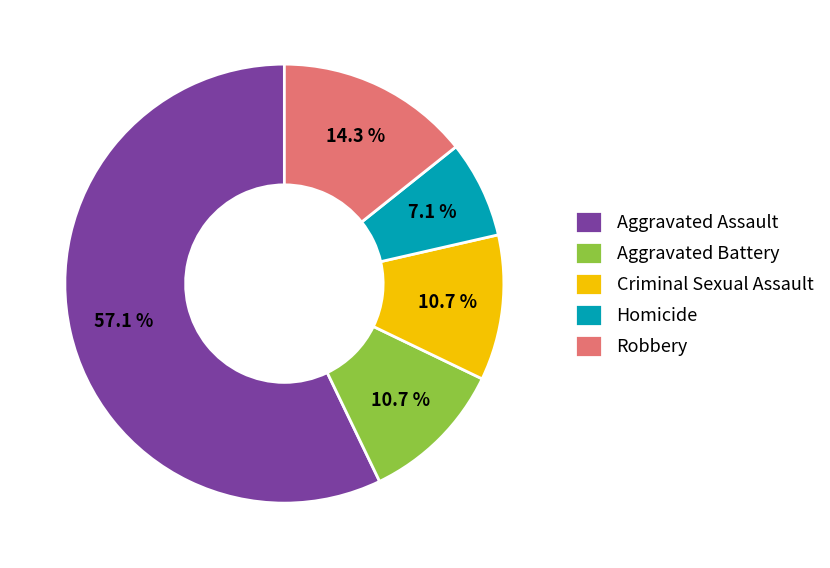

To the nearest percent, what percentage of the pie is Aggravated Assault?

57%